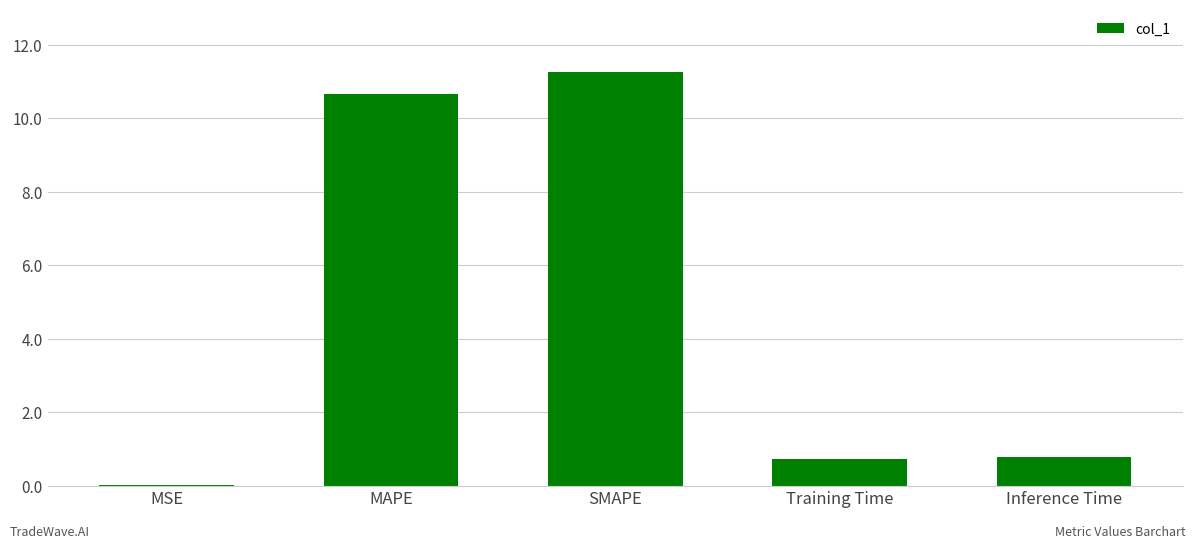

Count the number of categories in the chart.

5